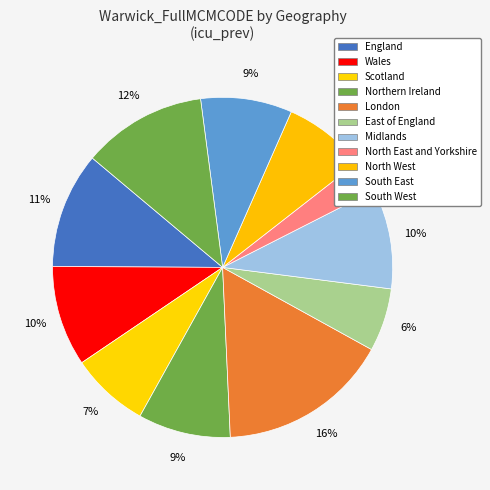

Count the number of slices in the pie.

11